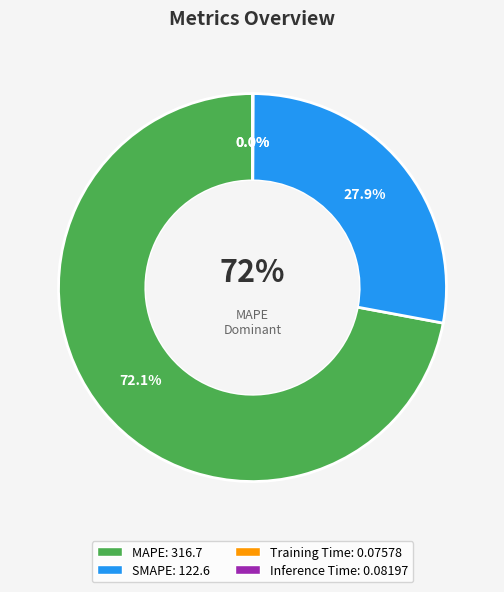

To the nearest percent, what is the difference between the largest and smallest slice percentages?

72%